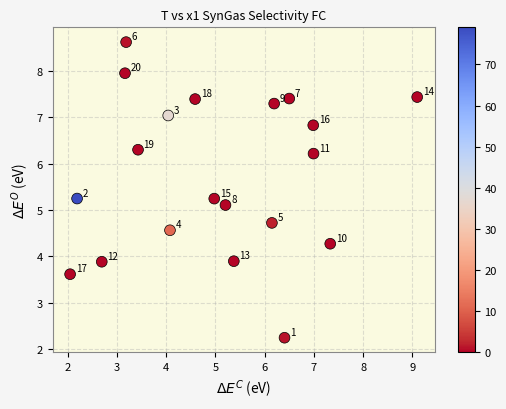

What Y value in the scatter plot is closest to 5?

5.1